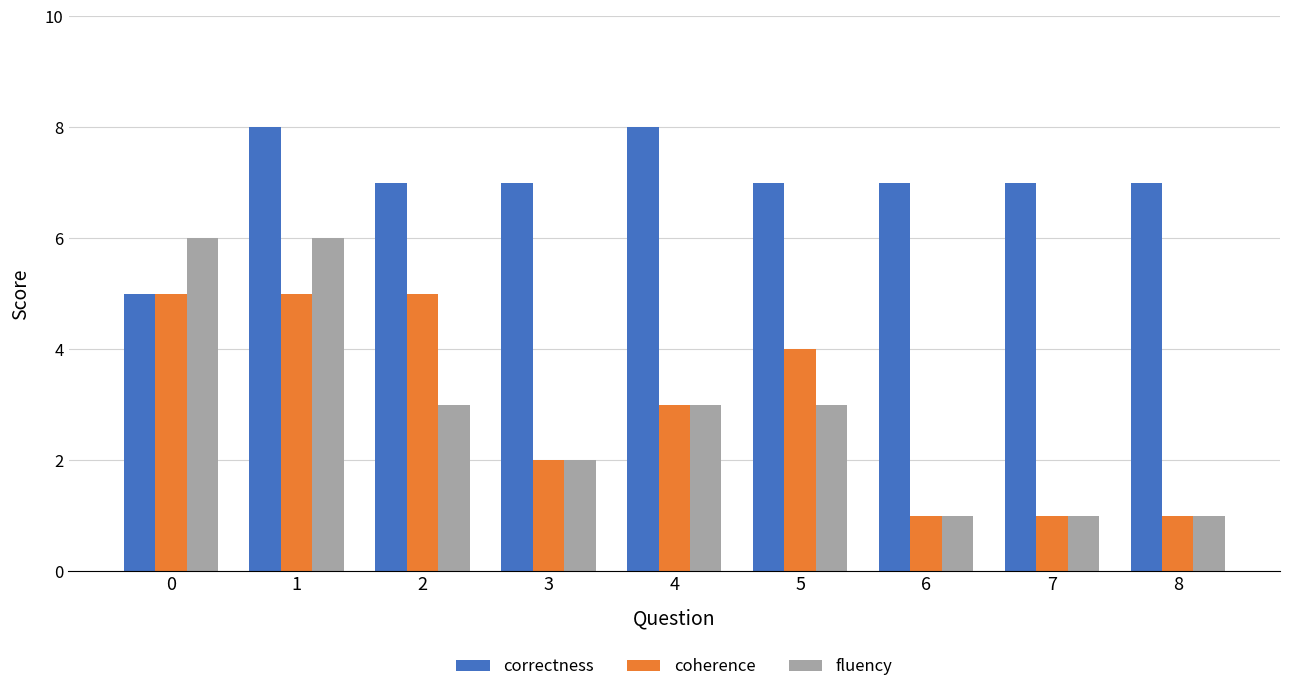

Does the chart contain stacked bars?

No